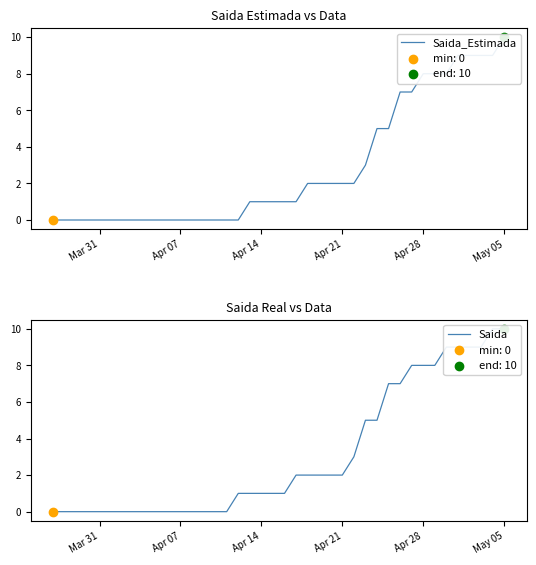

What are all the series names shown in the legend?

Saida_Estimada, Saida